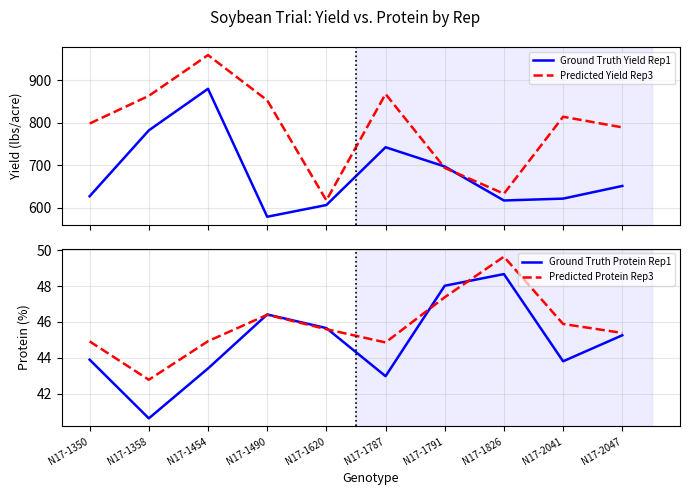

Which series has the largest total across all categories?

Predicted Yield Rep3